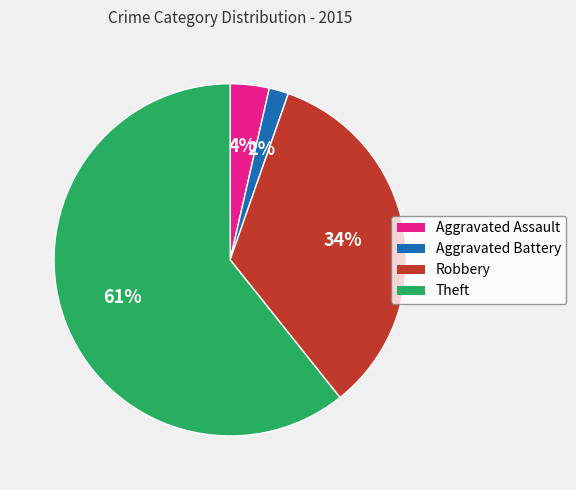

True or false: Aggravated Assault accounts for 4% of the total.

True